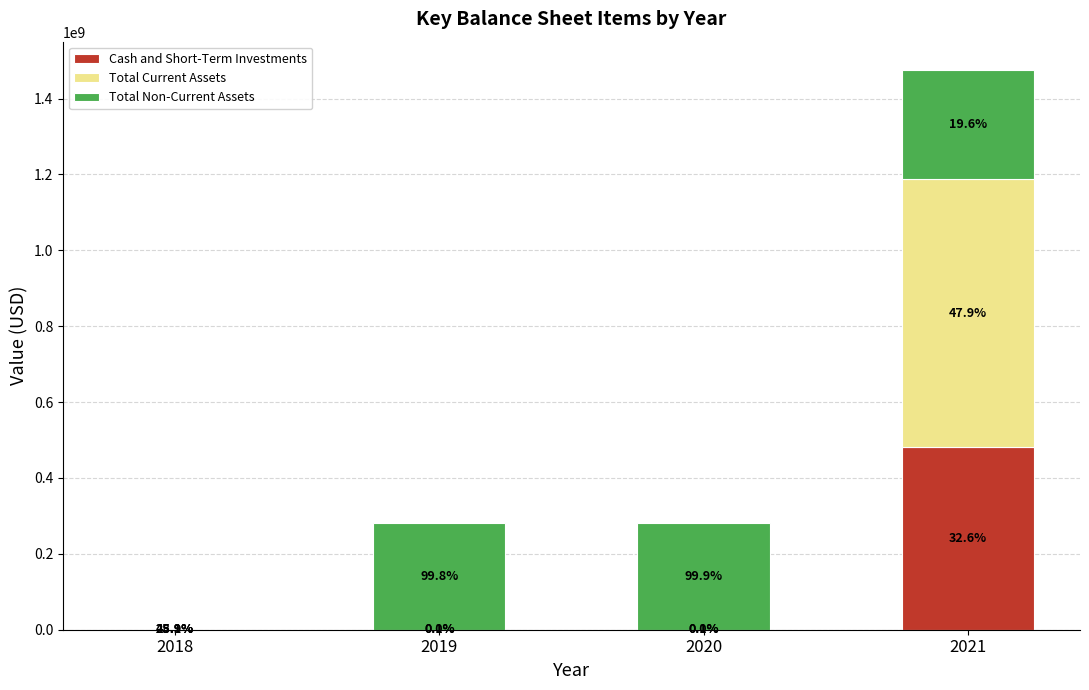

What is the difference between the Total Non-Current Assets values at 2020 and 2021?

6430022